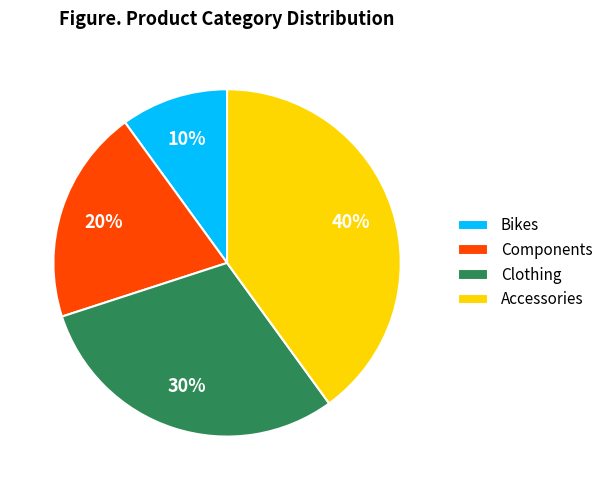

What is the smallest slice in the pie chart?

Bikes